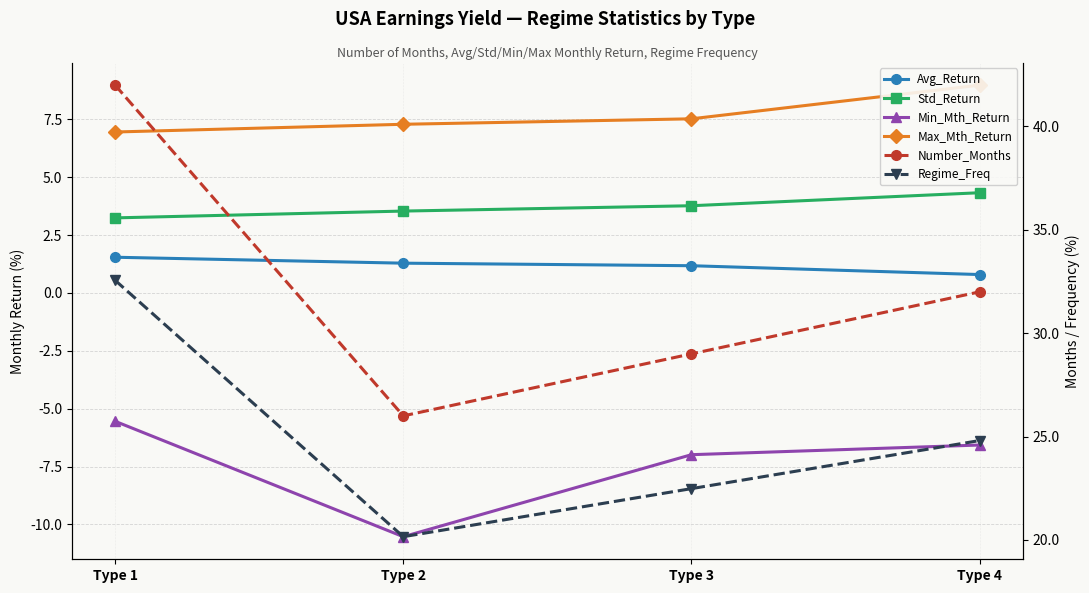

True or false: Regime_Freq and Min_Mth_Return intersect in this chart.

False